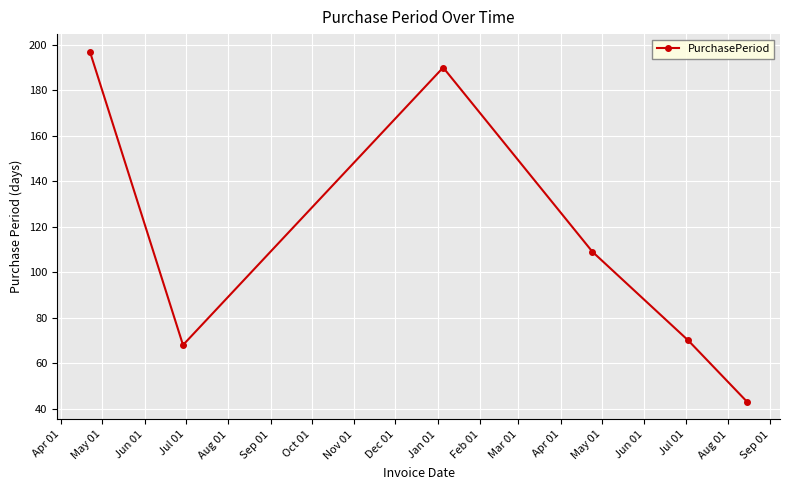

Is this an area chart (filled region under the line)?

No